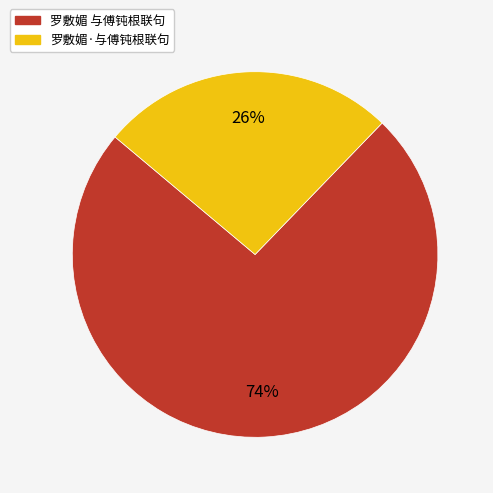

Is it true that 罗敷媚·与傅钝根联句 is 33% of the pie?

False